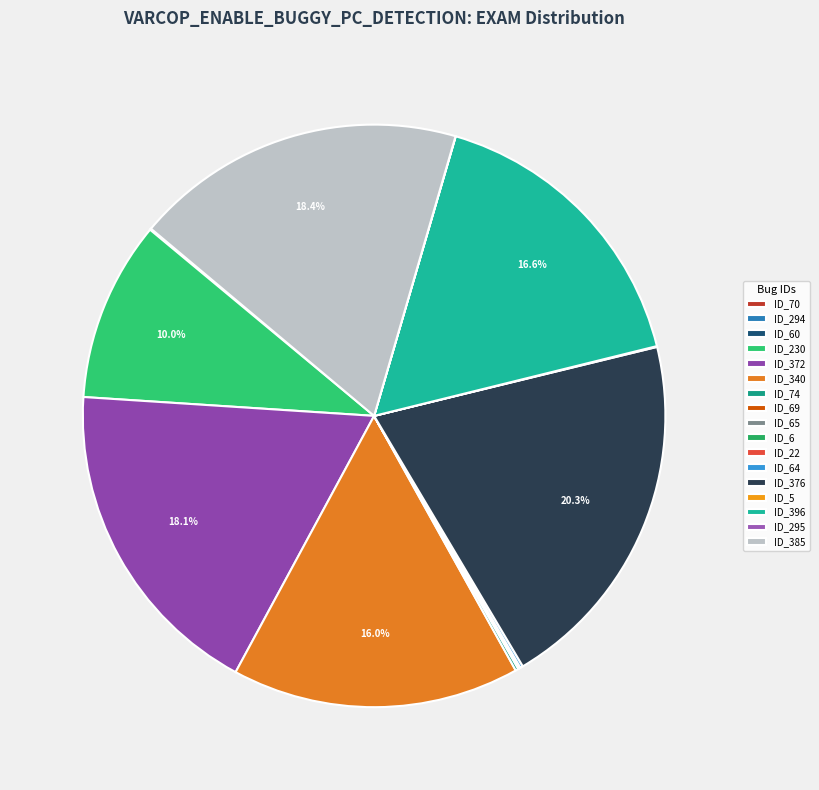

How many segments does this pie chart have?

17